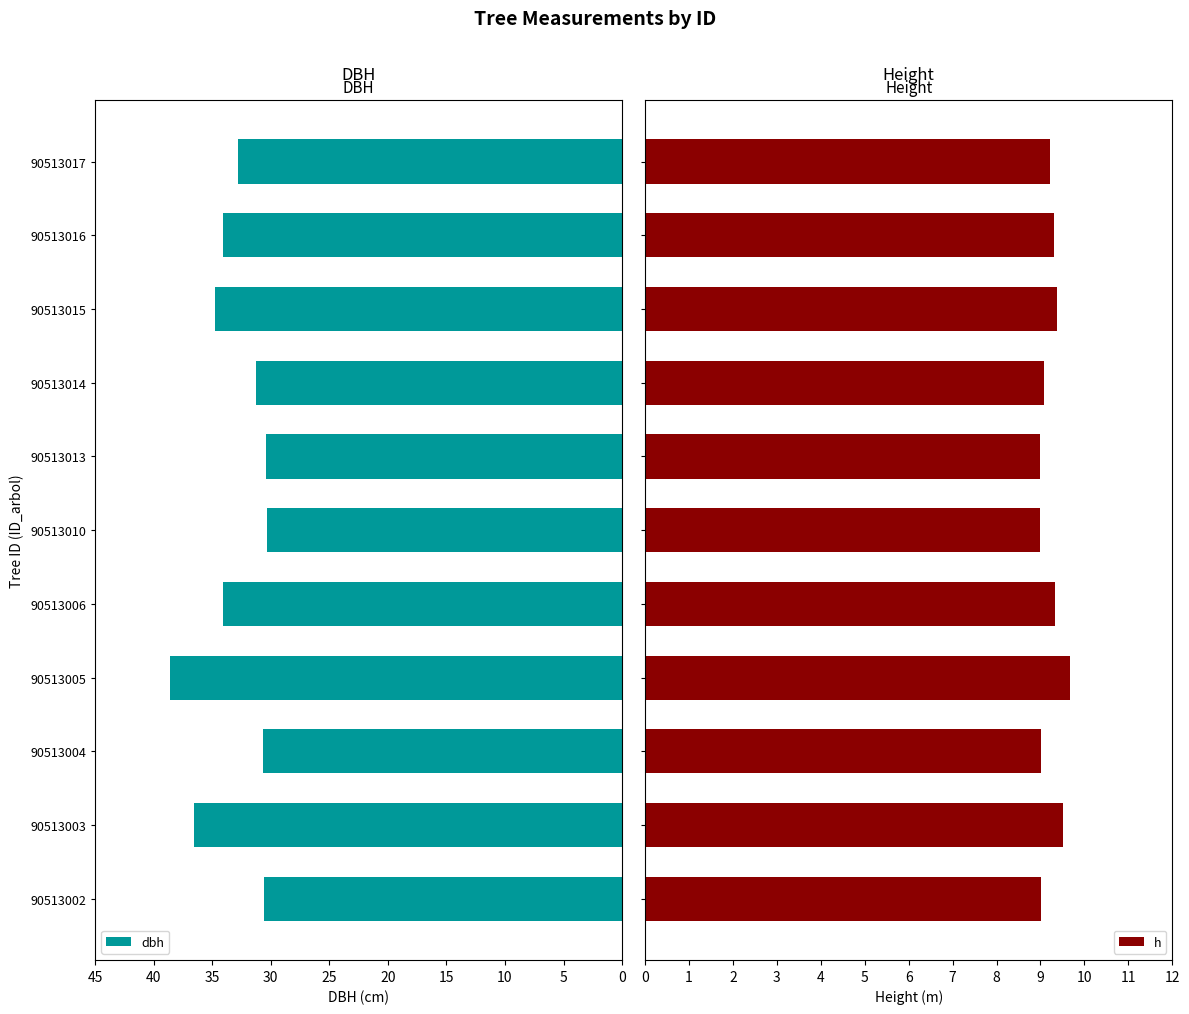

What is the difference between the dbh values at 90513013 and 90513017?

2.4